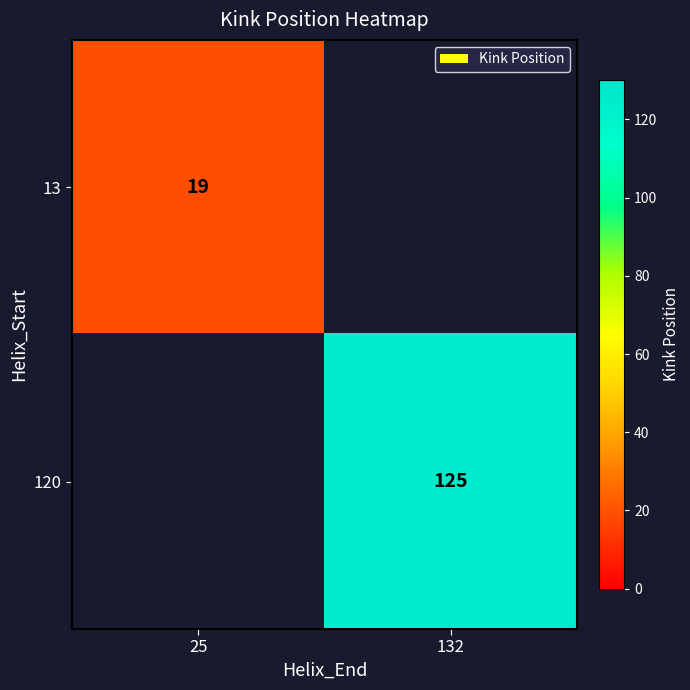

True or false: 13 has a value of 19 at 25.

True